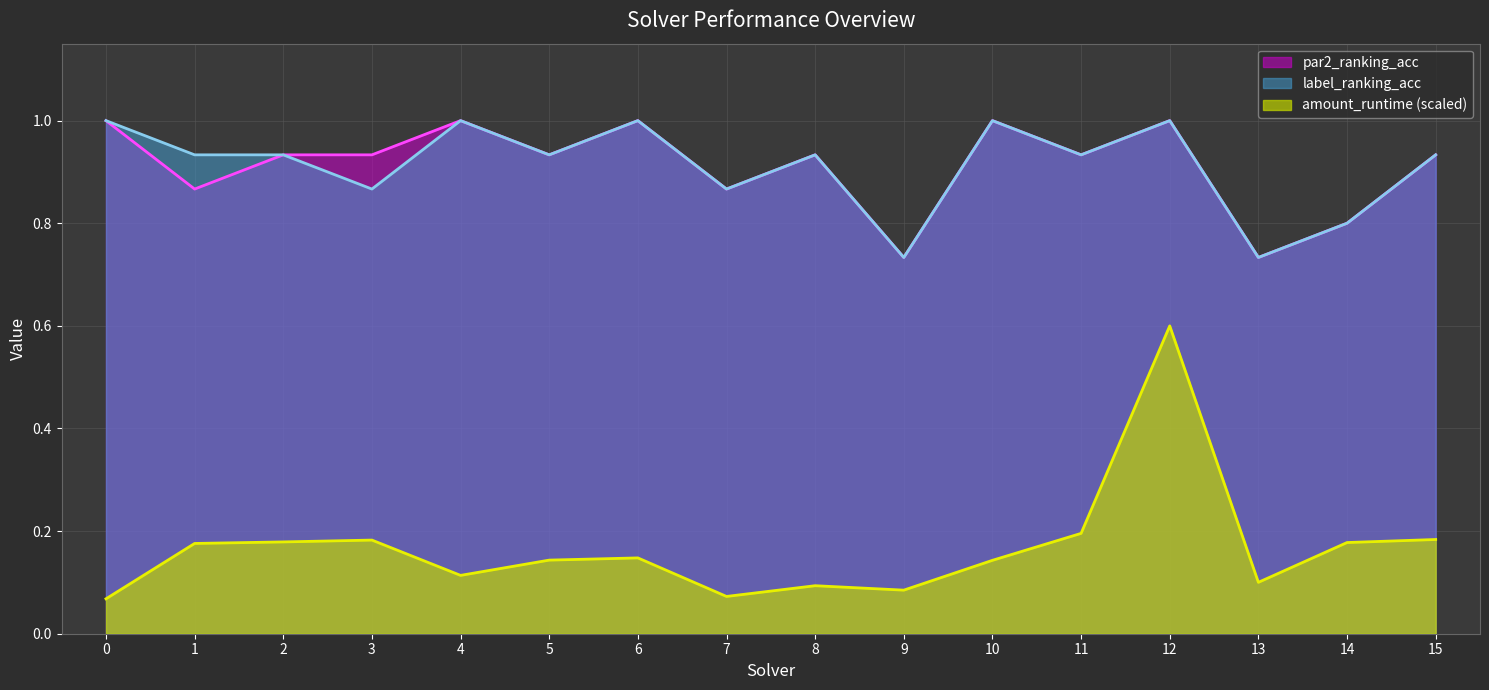

Is the value of label_ranking_acc at 4 greater than the value of amount_runtime at 12?

Yes